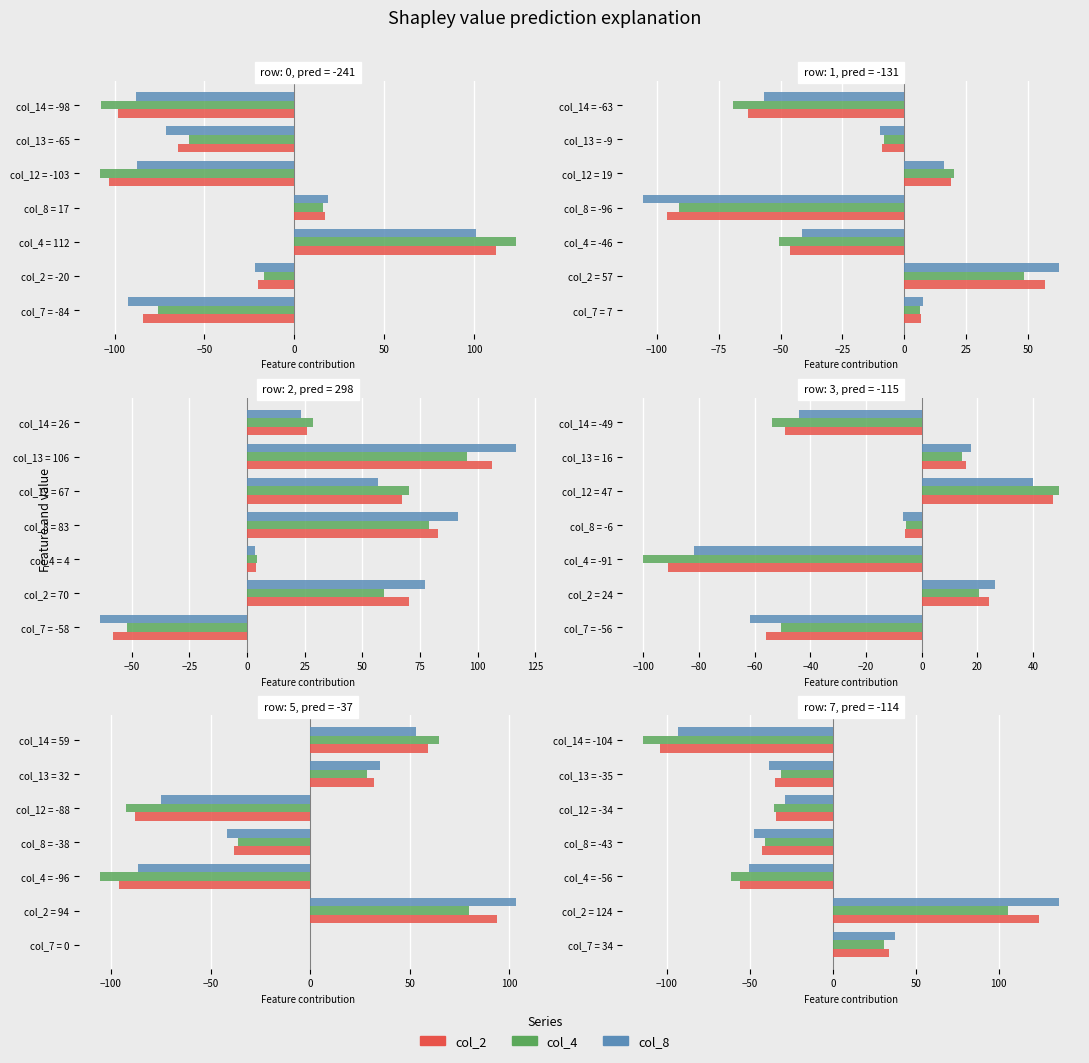

What is the difference between the col_8 values at col_8 = -43 and col_2 = 124?

183.7